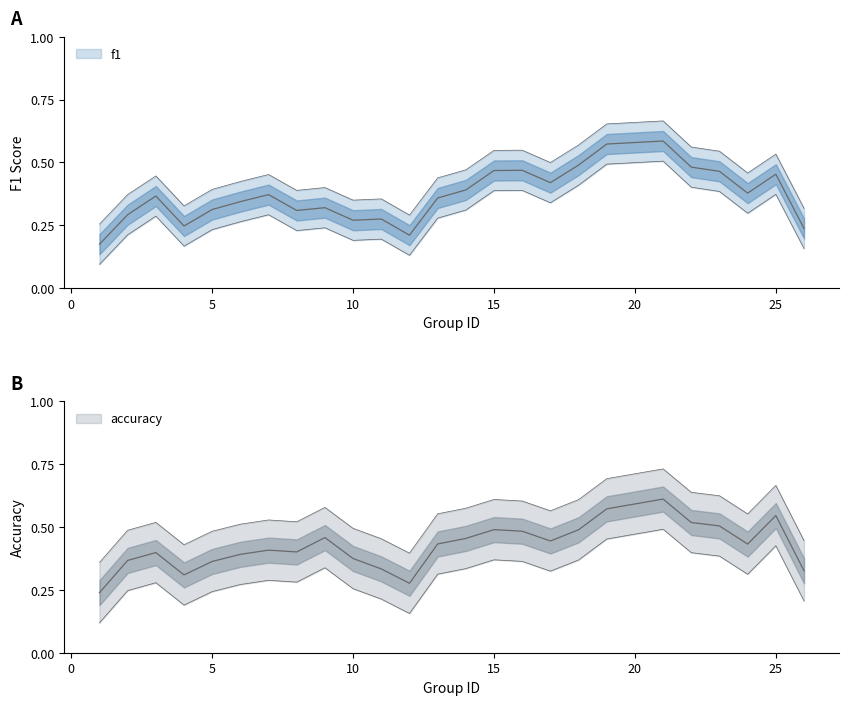

What is the maximum value for accuracy?

0.7